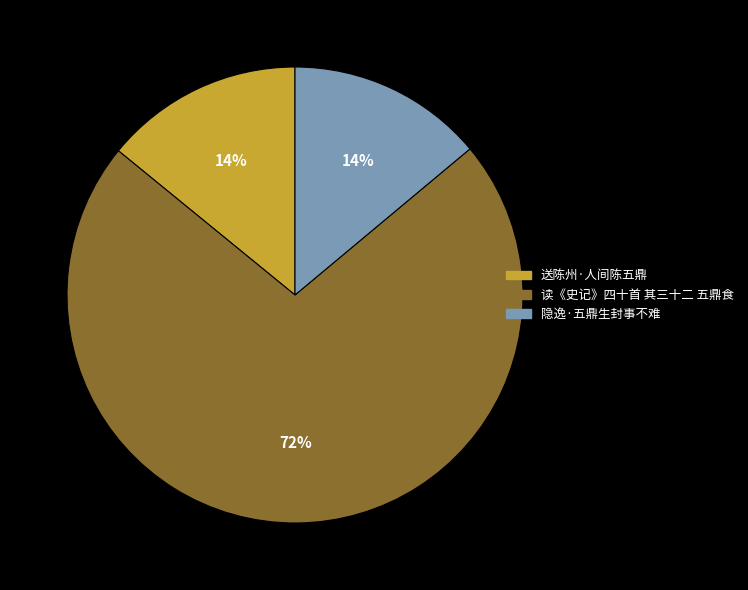

To the nearest percent, what is the difference between the 送陈州·人间陈五鼎 and 读《史记》四十首 其三十二 五鼎食 slice percentages?

58%